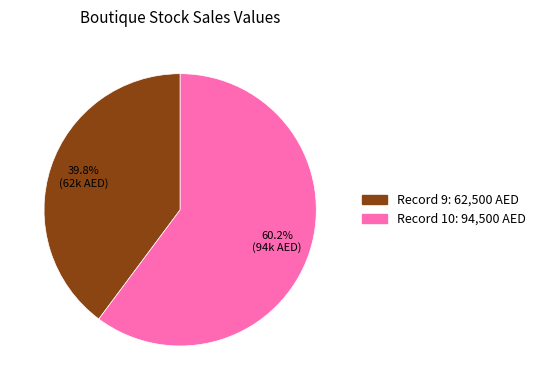

Is there any slice that represents more than half of the pie?

Yes